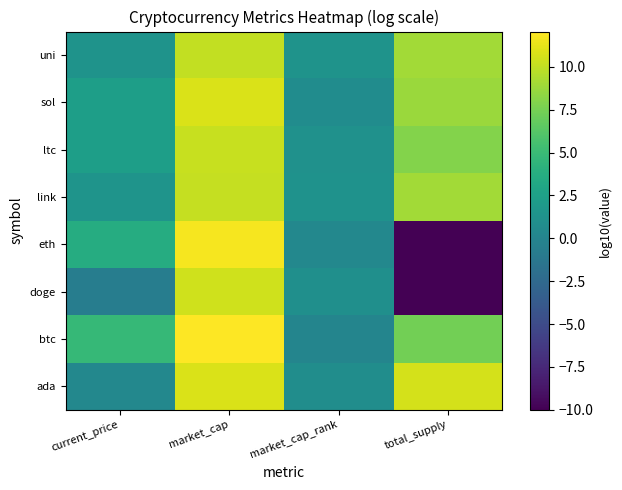

Reading right to left, list all the values displayed in this chart.

ada: total_supply=10.7	market_cap_rank=0.8	market_cap=10.8	current_price=0.3
btc: total_supply=7.3	market_cap_rank=0.0	market_cap=12.1	current_price=4.8
doge: total_supply=-10.0	market_cap_rank=1.0	market_cap=10.5	current_price=-0.6
eth: total_supply=-10.0	market_cap_rank=0.3	market_cap=11.7	current_price=3.6
link: total_supply=9.0	market_cap_rank=1.3	market_cap=10.1	current_price=1.5
ltc: total_supply=7.9	market_cap_rank=1.2	market_cap=10.2	current_price=2.4
sol: total_supply=8.7	market_cap_rank=0.7	market_cap=10.8	current_price=2.4
uni: total_supply=9.0	market_cap_rank=1.3	market_cap=10.0	current_price=1.3